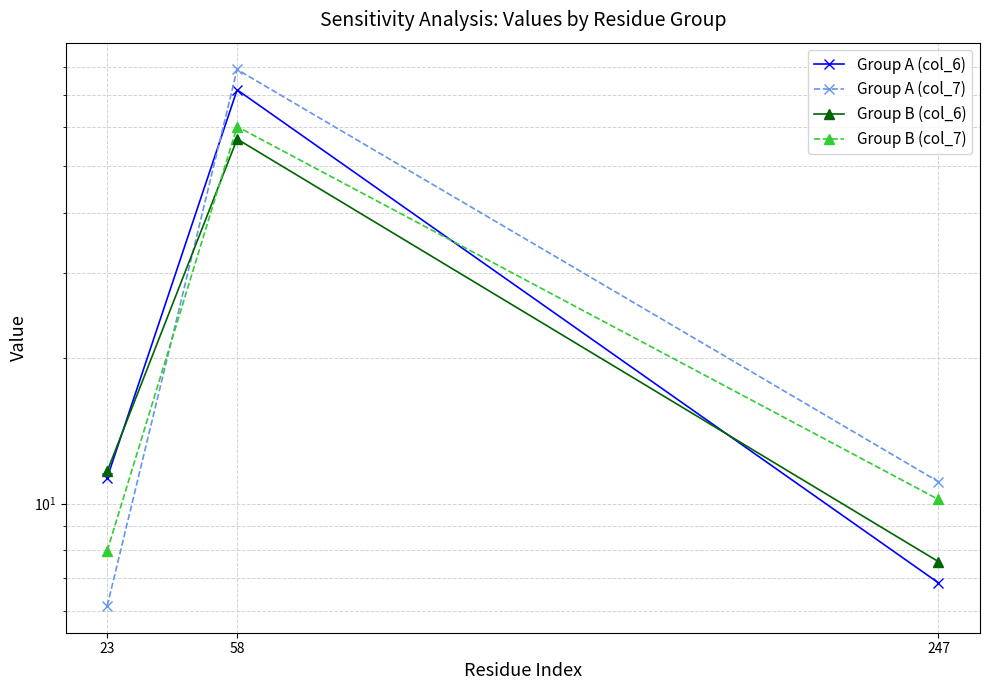

Reading right to left, extract all data points from this chart.

Group A (col_6): 6.9	71.8	11.3
Group A (col_7): 11.1	79.1	6.1
Group B (col_6): 7.6	56.8	11.7
Group B (col_7): 10.2	60.2	8.0